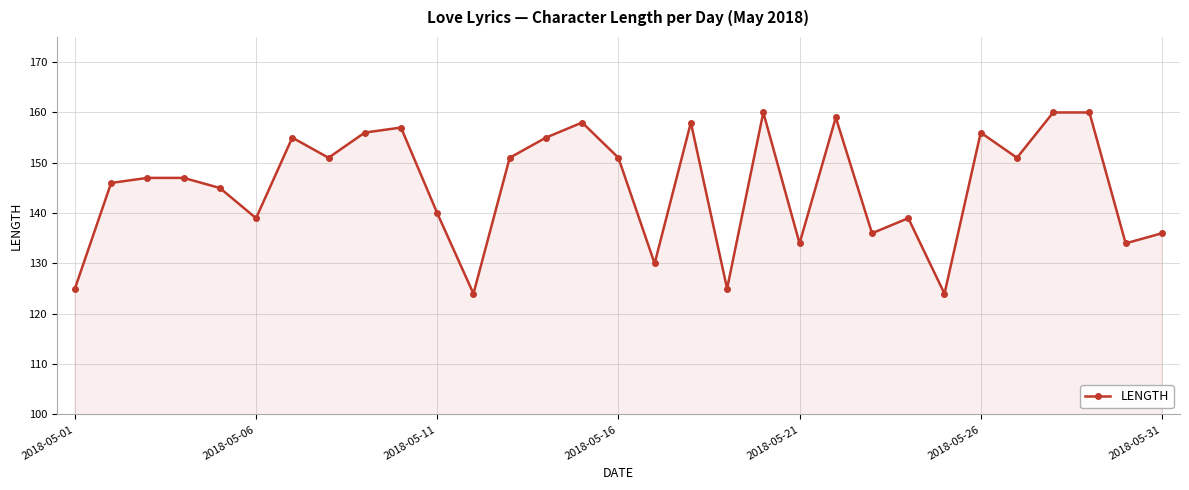

What is the average value?

145